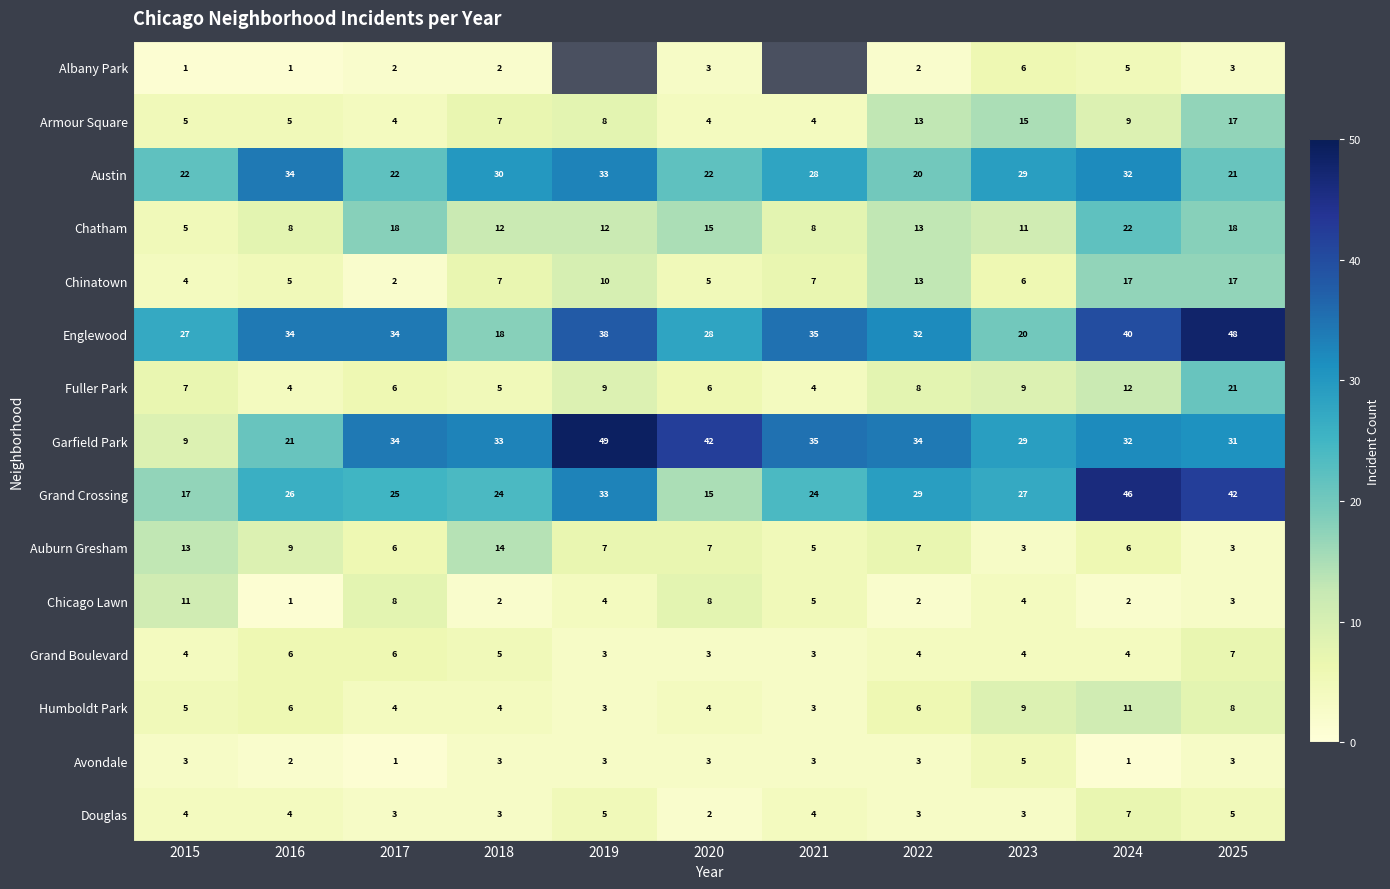

Rank the series by their maximum value, from lowest to highest.

Avondale, Albany Park, Grand Boulevard, Douglas, Chicago Lawn, Humboldt Park, Auburn Gresham, Armour Square, Chinatown, Fuller Park, Chatham, Austin, Grand Crossing, Englewood, Garfield Park